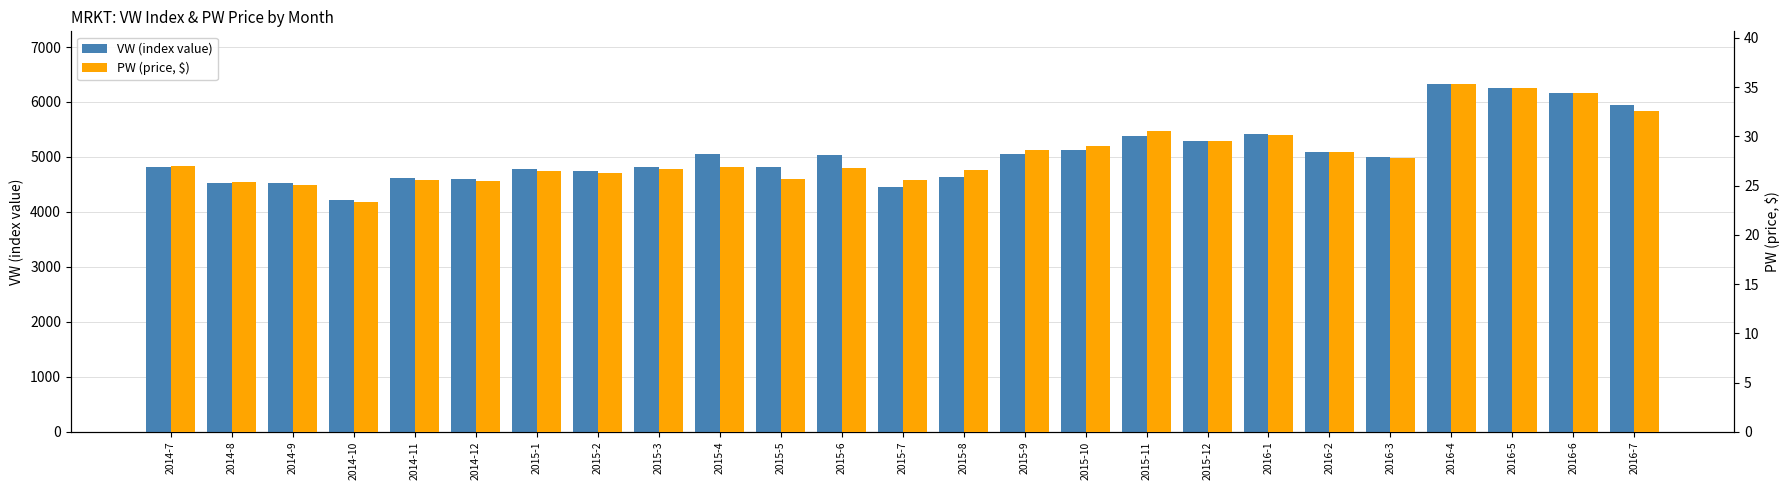

Where does the VW (index value) series first go above 4996?

2015-4